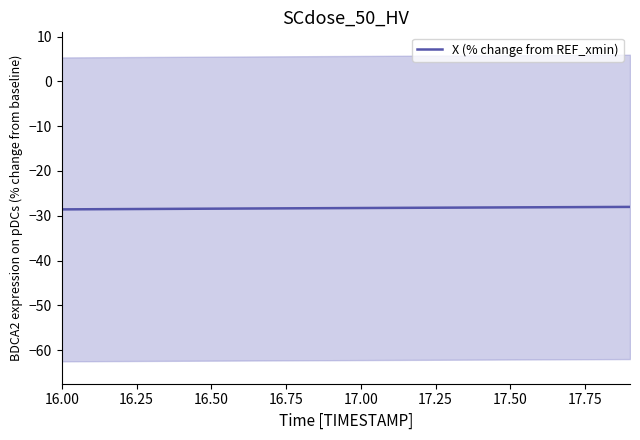

Is it true that X (% change from REF_xmin) equals -13.3 at 17.00?

False